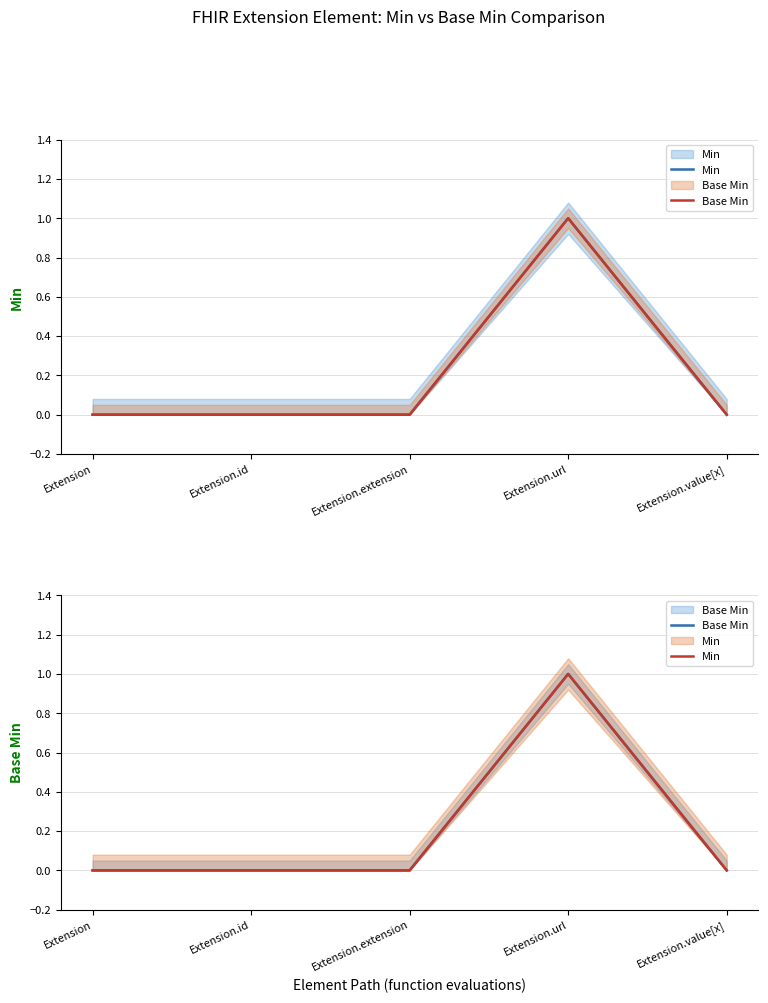

How many values in the Base Min series exceed 0?

1